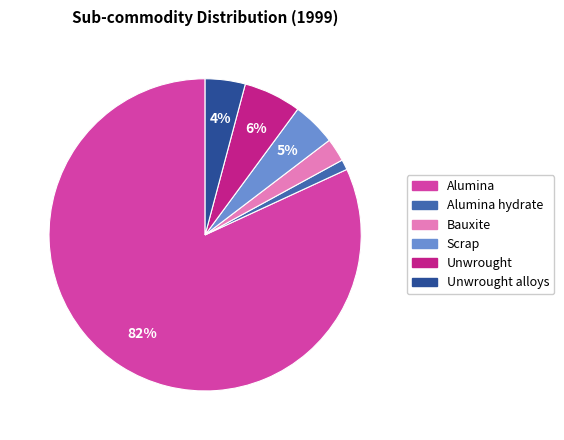

To the nearest percent, what is the average slice percentage?

17%